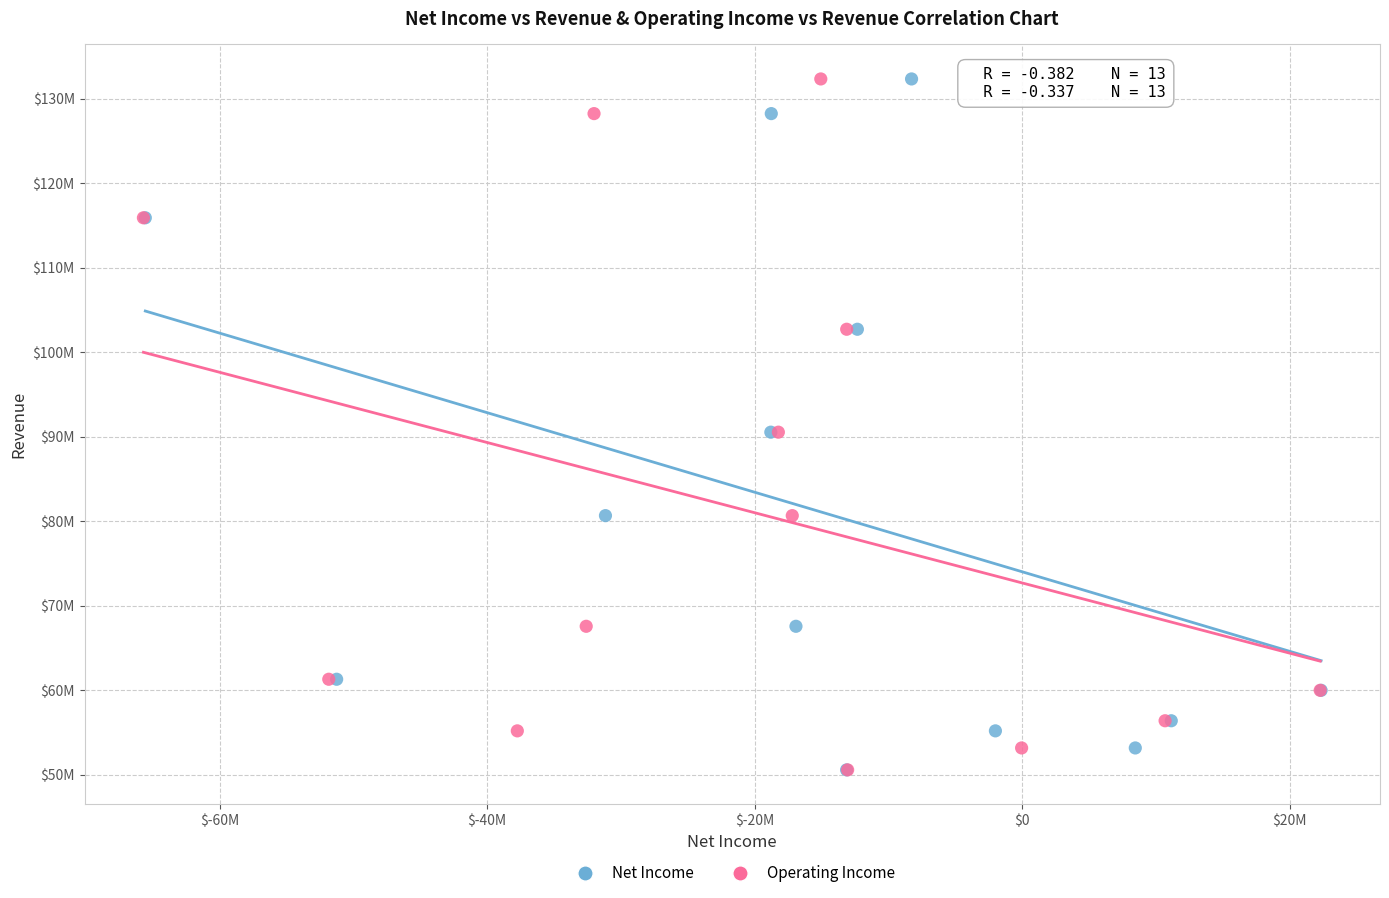

What are all the series names shown in the legend?

Net Income, Operating Income